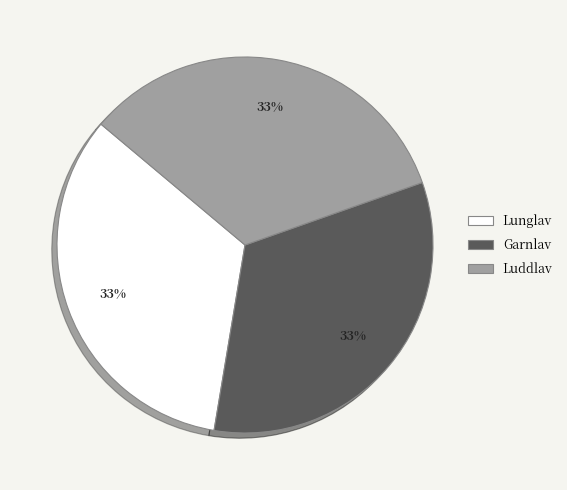

To the nearest percent, what is the average slice percentage?

33%